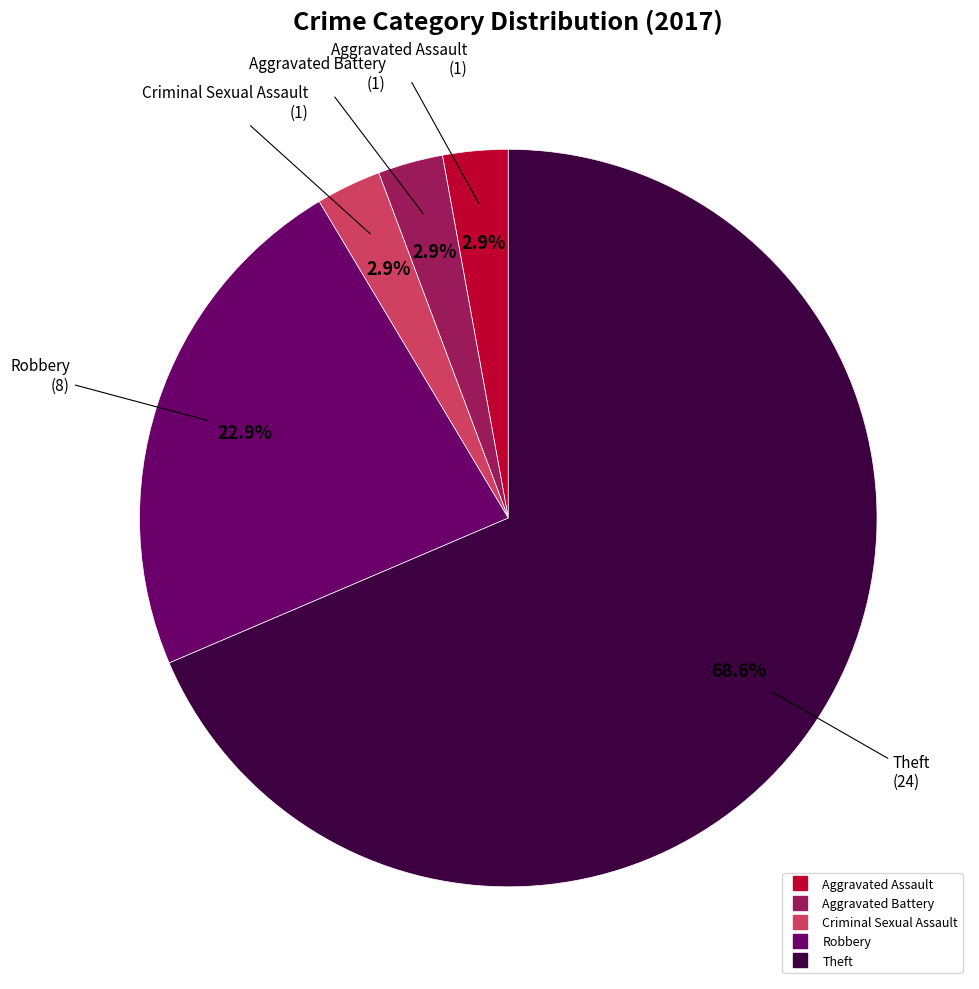

Does any single category account for the majority?

Yes